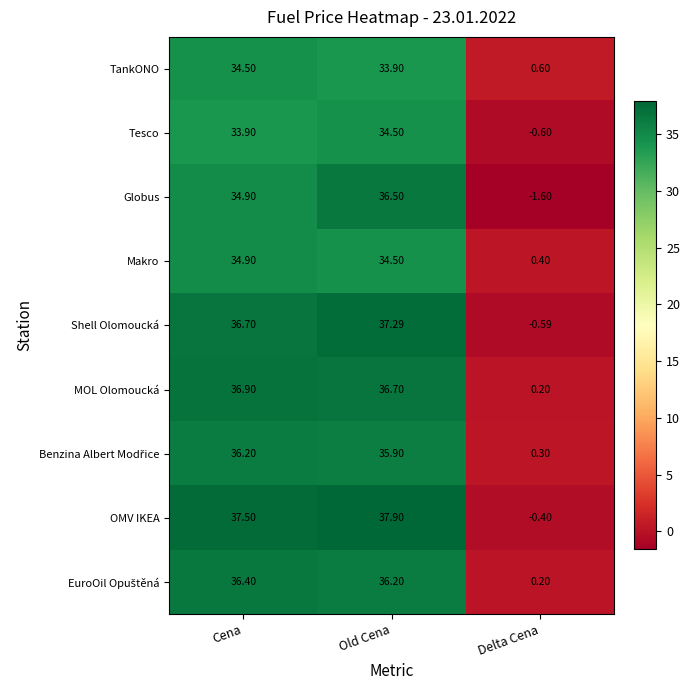

Between Old Cena and Delta Cena, which series saw the biggest shift?

OMV IKEA